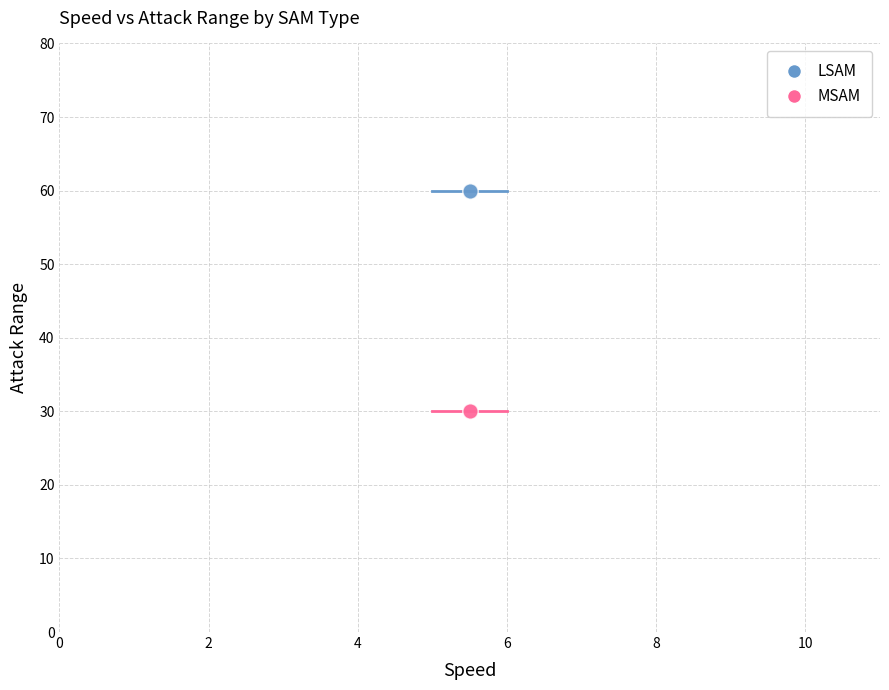

What are all the series names shown in the legend?

LSAM, MSAM